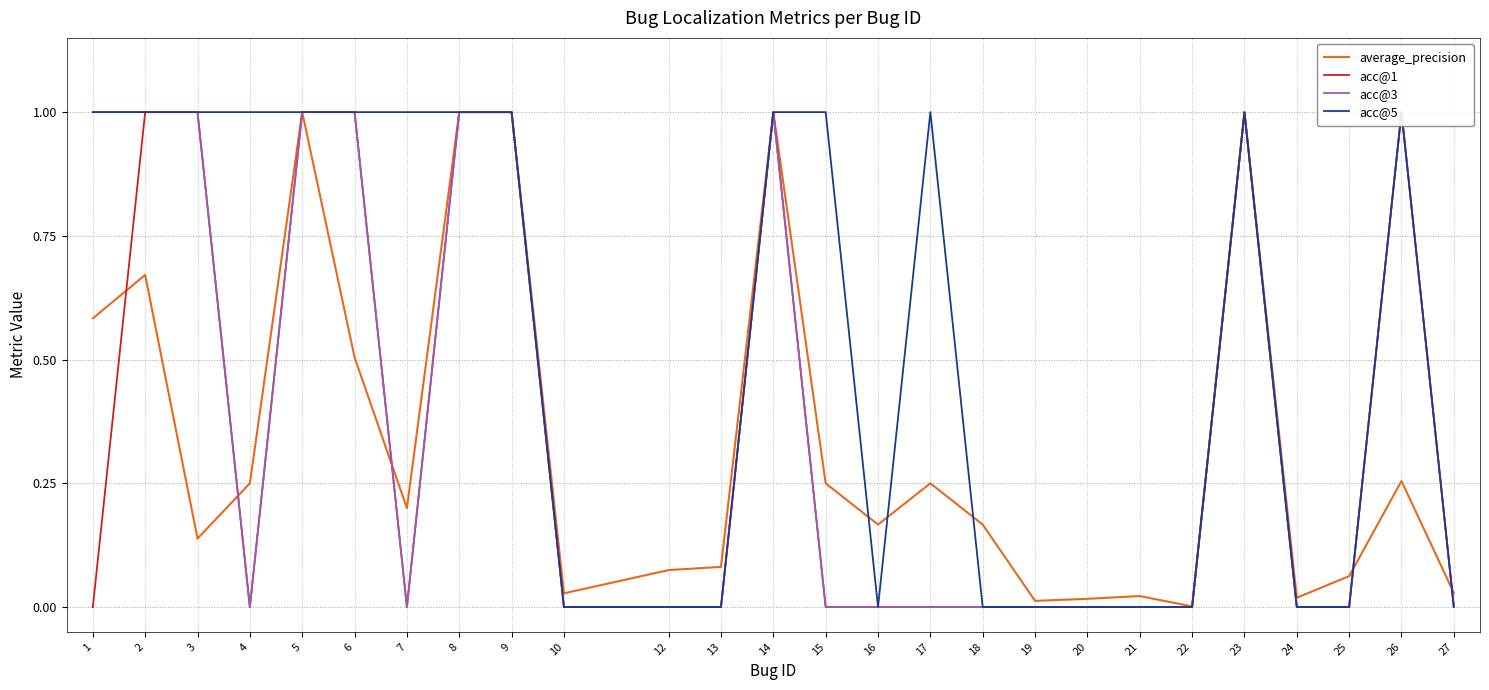

At how many categories does at least one series exceed 0?

26